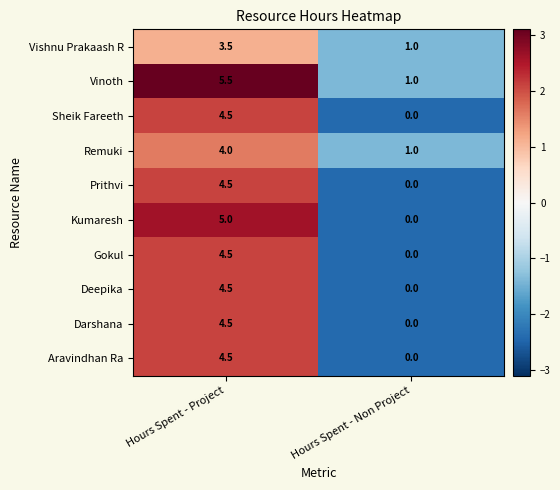

Is the value of Remuki at Hours Spent - Non Project greater than the value of Darshana at Hours Spent - Non Project?

Yes